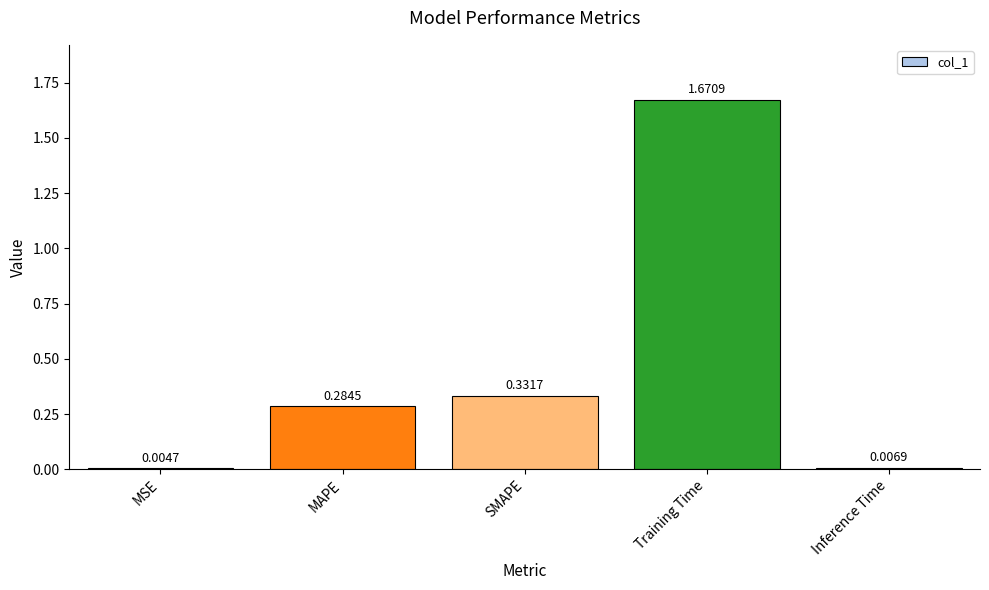

Between Training Time and SMAPE, which is larger?

Training Time